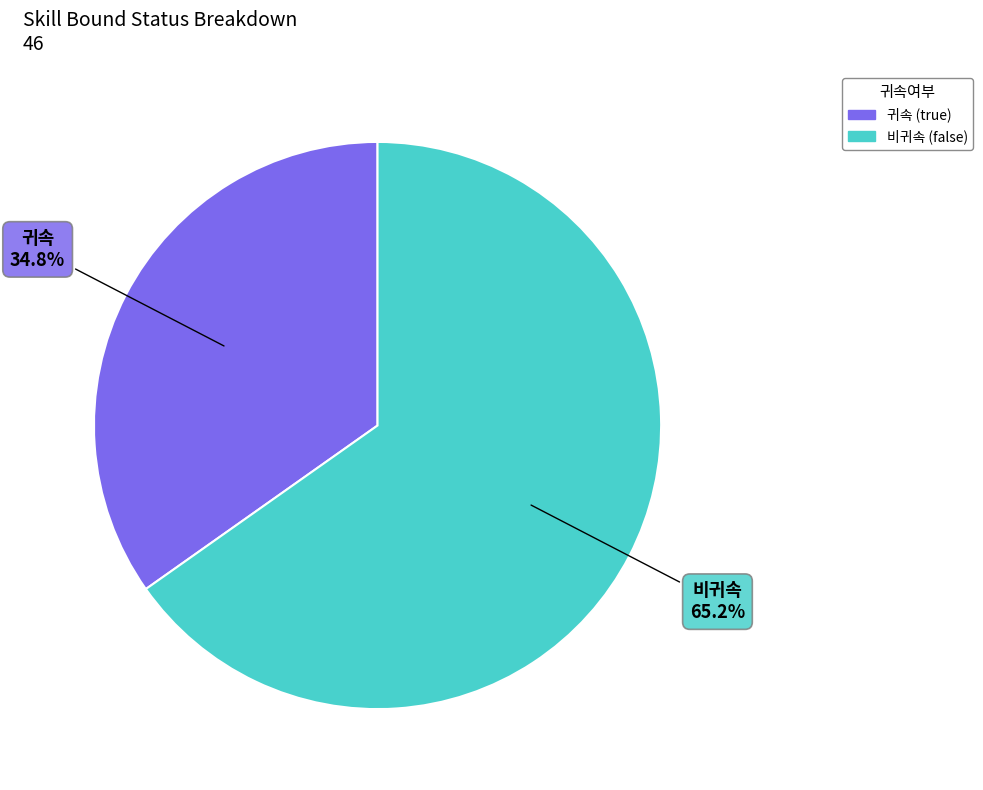

Does any single category account for the majority?

Yes